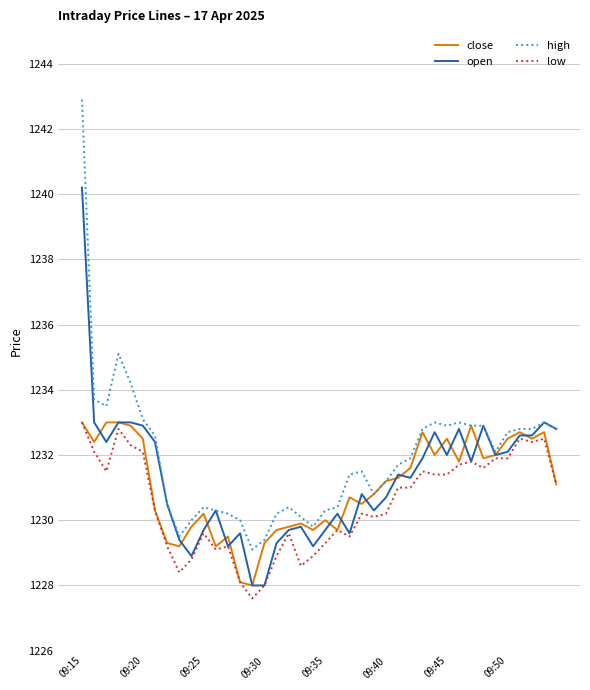

Reading left to right, transcribe all the data shown in this chart.

close: 1233.0	1232.4	1233.0	1233.0	1232.9	1232.5	1230.3	1229.3	1229.2	1229.8	1230.2	1229.2	1229.5	1228.1	1228.0	1229.3	1229.7	1229.8	1229.9	1229.7	1230.0	1229.7	1230.7	1230.5	1230.8	1231.2	1231.3	1231.6	1232.7	1232.0	1232.5	1231.8	1232.9	1231.9	1232.0	1232.5	1232.7	1232.5	1232.7	1231.1
open: 1240.2	1233.0	1232.4	1233.0	1233.0	1232.9	1232.4	1230.5	1229.4	1228.9	1229.7	1230.3	1229.2	1229.6	1228.0	1228.0	1229.3	1229.7	1229.8	1229.2	1229.7	1230.2	1229.6	1230.8	1230.3	1230.7	1231.4	1231.3	1231.9	1232.7	1232.0	1232.8	1231.8	1232.9	1232.0	1232.1	1232.6	1232.6	1233.0	1232.8
high: 1242.9	1233.7	1233.5	1235.1	1234.2	1233.1	1232.6	1230.5	1229.5	1230.0	1230.4	1230.3	1230.2	1230.0	1229.1	1229.4	1230.2	1230.4	1230.1	1229.8	1230.3	1230.4	1231.4	1231.5	1230.8	1231.2	1231.7	1231.9	1232.8	1233.0	1232.9	1233.0	1232.9	1232.9	1232.1	1232.7	1232.8	1232.8	1233.0	1232.8
low: 1233.0	1232.1	1231.5	1232.8	1232.3	1232.1	1230.3	1229.2	1228.4	1228.8	1229.6	1229.1	1229.2	1228.1	1227.6	1228.0	1228.9	1229.6	1228.6	1228.9	1229.3	1229.7	1229.5	1230.2	1230.1	1230.2	1231.0	1231.0	1231.5	1231.4	1231.4	1231.7	1231.8	1231.6	1231.9	1231.9	1232.5	1232.4	1232.5	1231.1